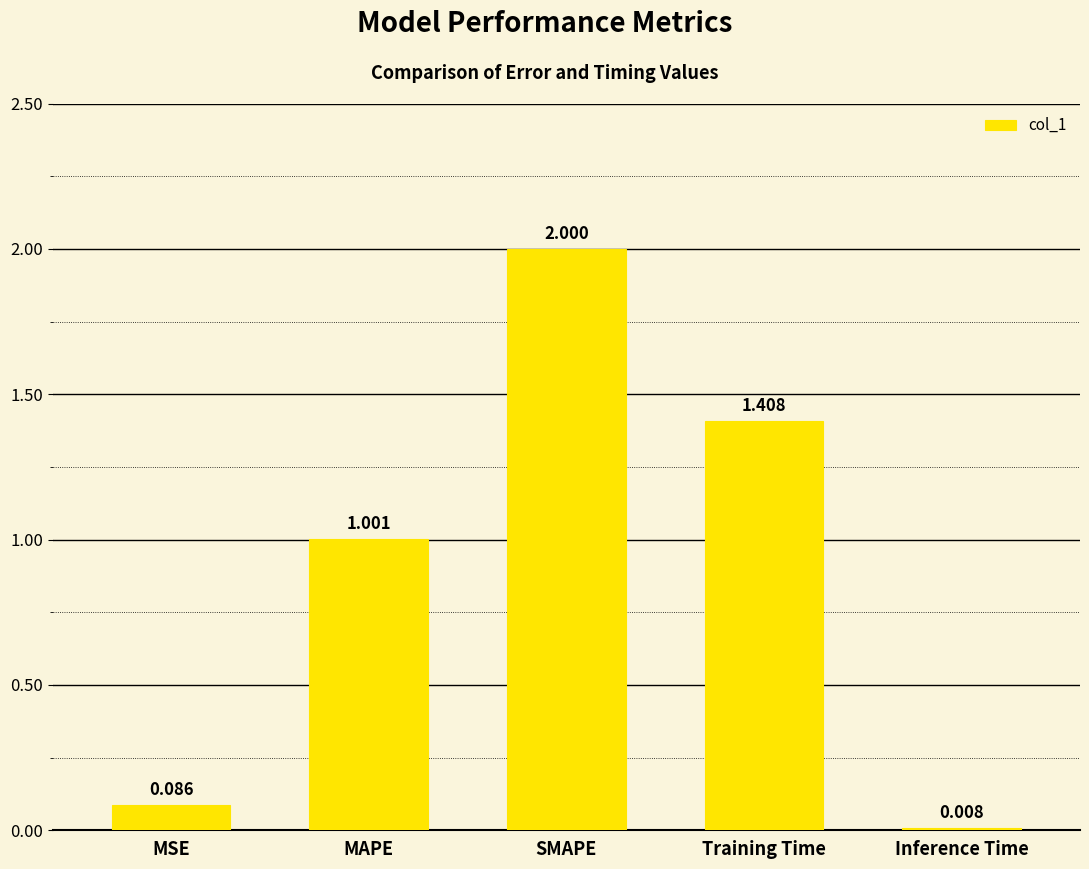

List the labels in order of value, smallest first.

Inference Time, MSE, MAPE, Training Time, SMAPE